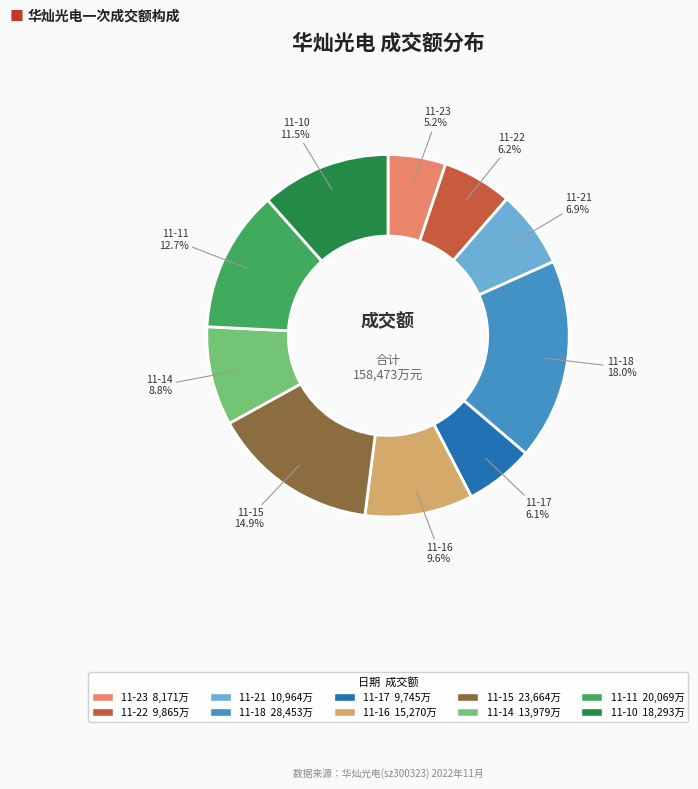

Does any single category account for the majority?

No